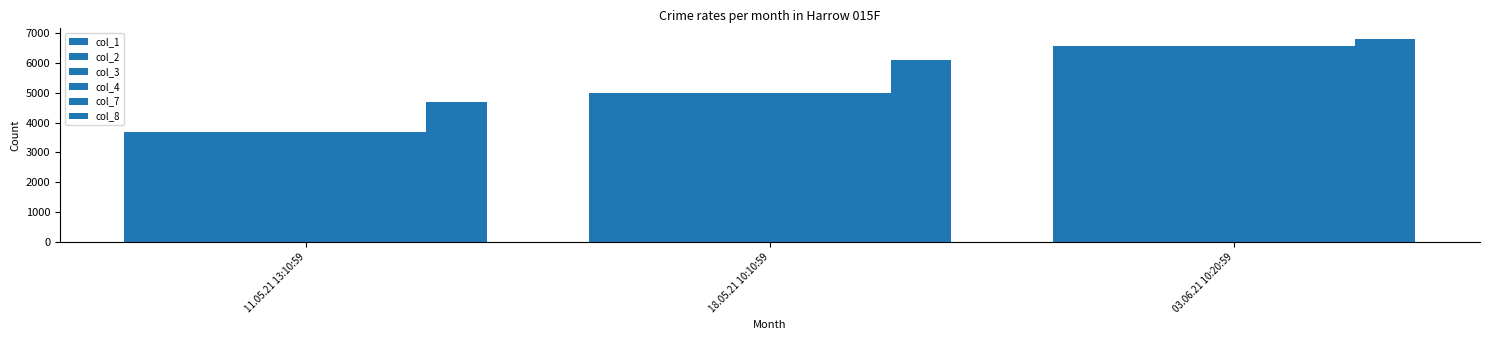

What is the difference between the maximum and minimum values in the col_3 series?

2883.2